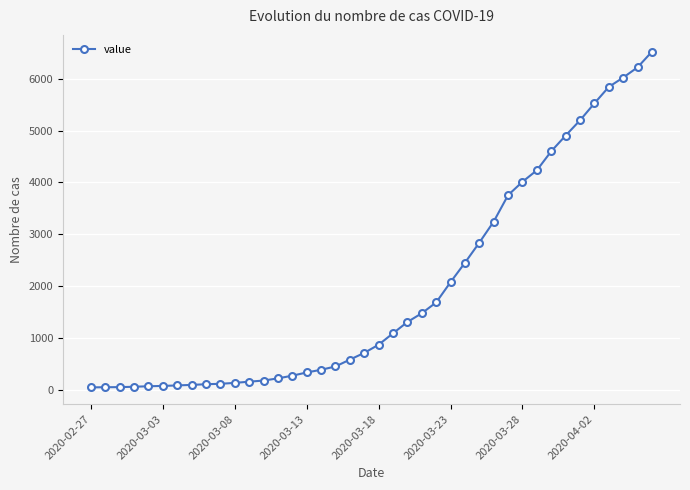

What is the difference between the maximum and minimum values?

6480